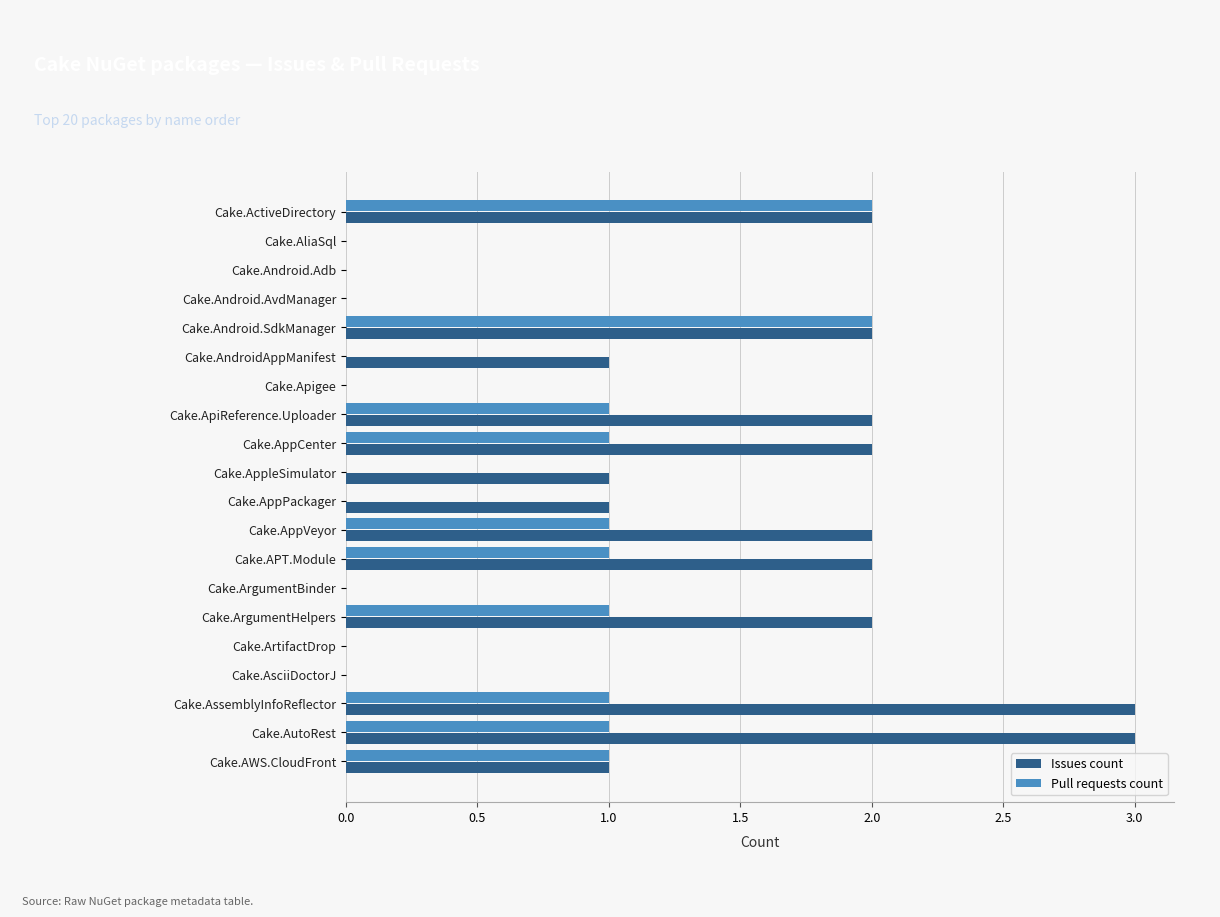

Count the Issues count values in the range 0 to 2.

18